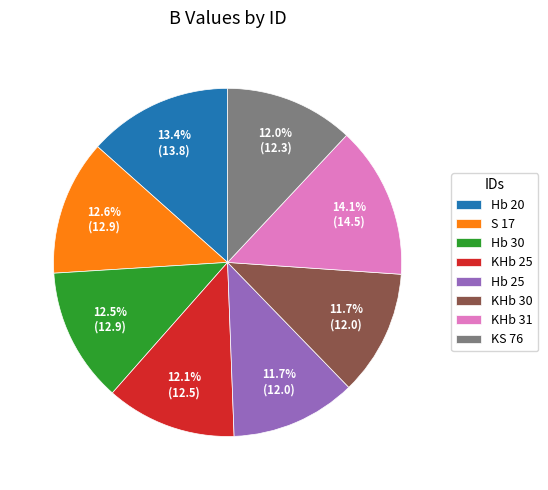

To the nearest percent, what is the difference between the KHb 30 and Hb 30 slice percentages?

1%